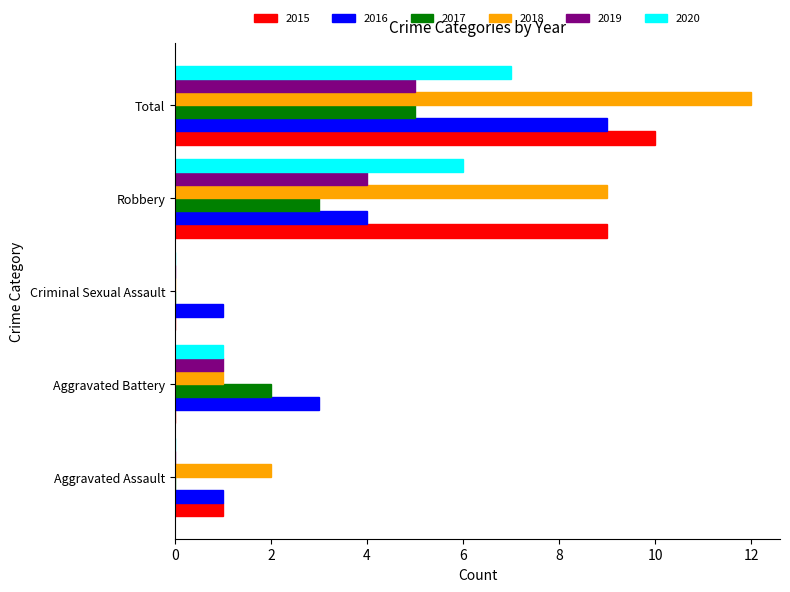

Count the number of data series in this chart.

6